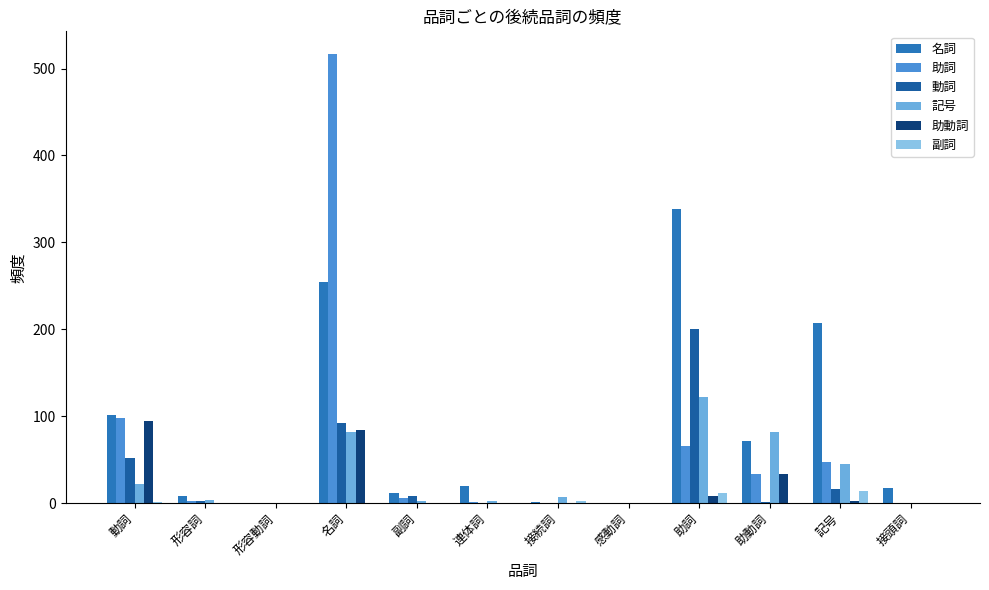

How many groups of bars are there?

12